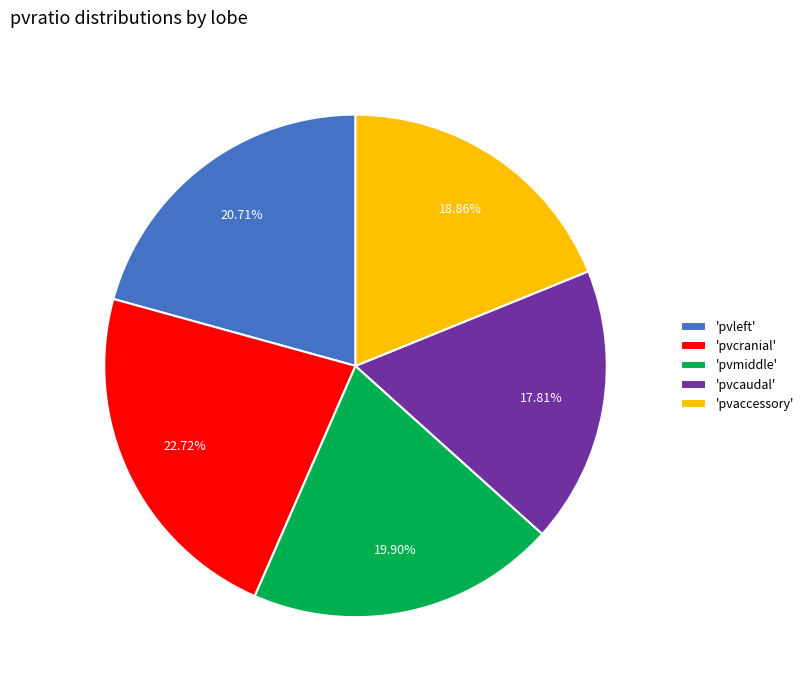

Rank the categories by value from highest to lowest.

'pvcranial', 'pvleft', 'pvmiddle', 'pvaccessory', 'pvcaudal'